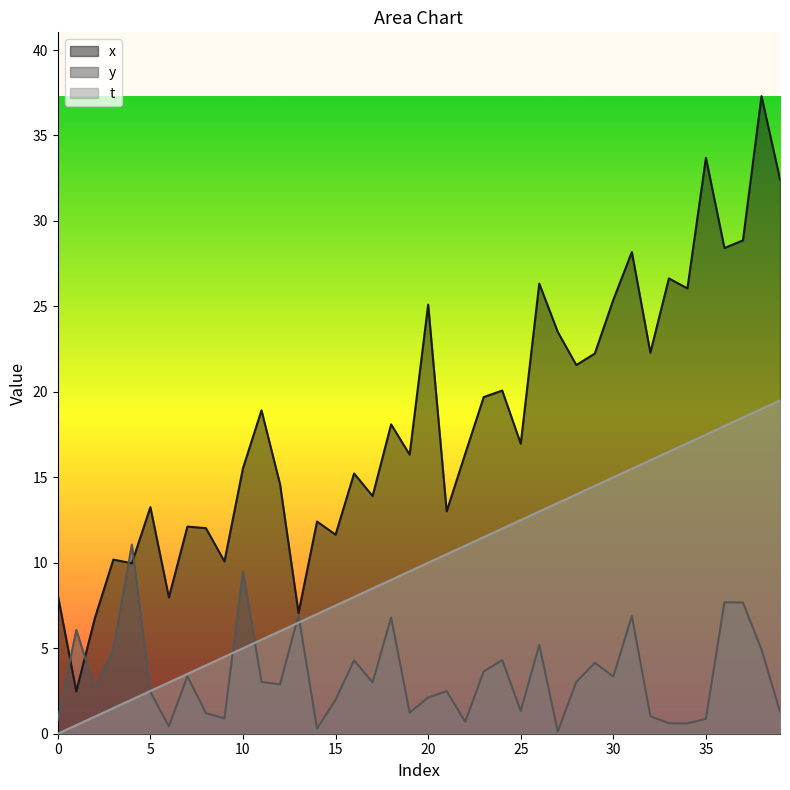

Between which two adjacent categories do t and y first intersect?

4 and 5